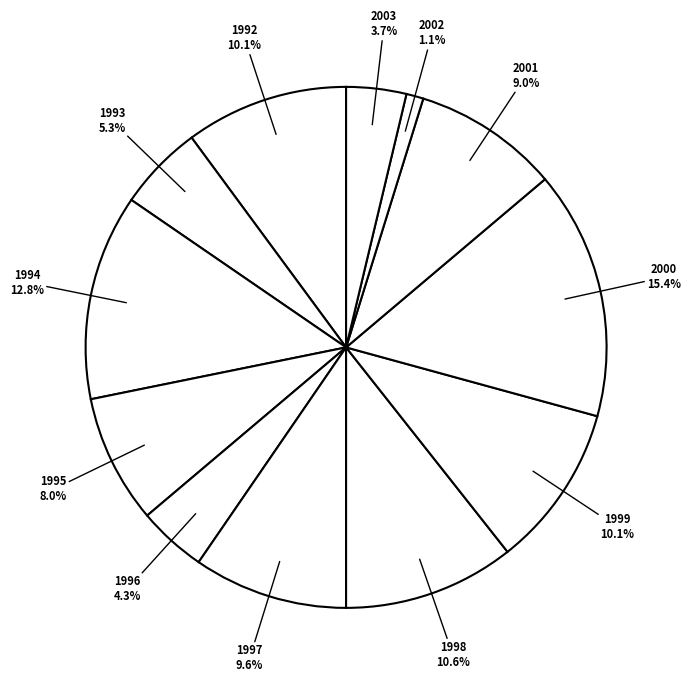

How many slices are in this pie chart?

12